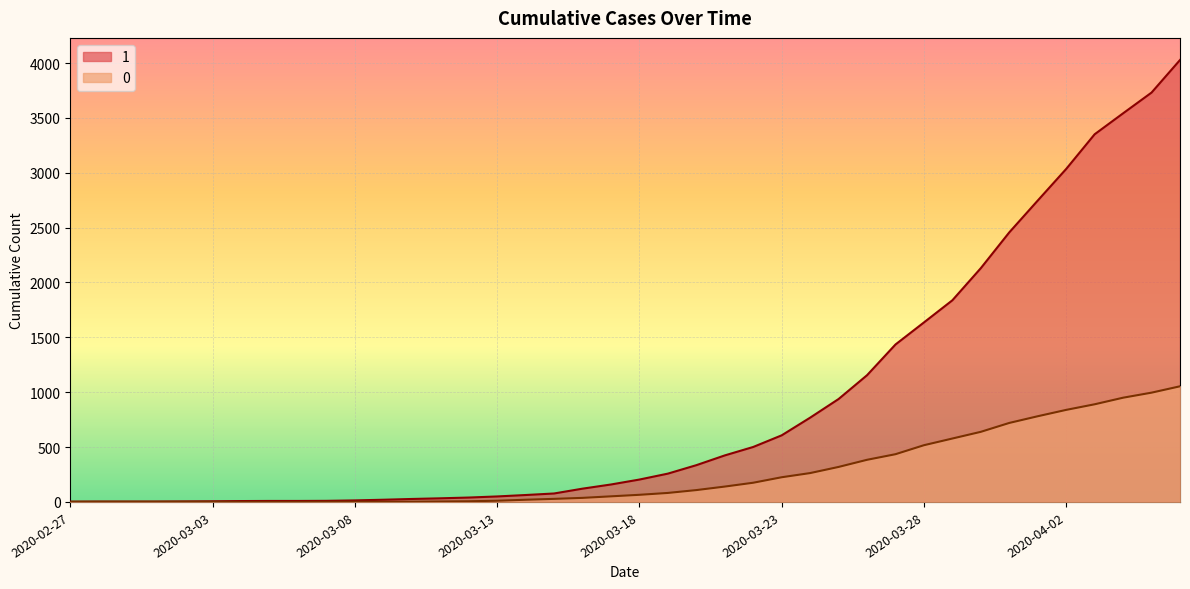

Reading left to right, transcribe all the data shown in this chart.

1: 3	4	4	4	5	6	8	9	9	10	14	20	27	33	40	50	63	77	121	159	204	258	335	424	501	607	768	938	1155	1435	1636	1838	2131	2457	2747	3035	3351	3542	3731	4028
0: 0	0	0	0	0	0	0	0	0	1	2	2	2	4	6	11	20	28	37	51	65	82	108	140	175	225	263	319	384	435	517	578	639	720	781	839	890	950	996	1054